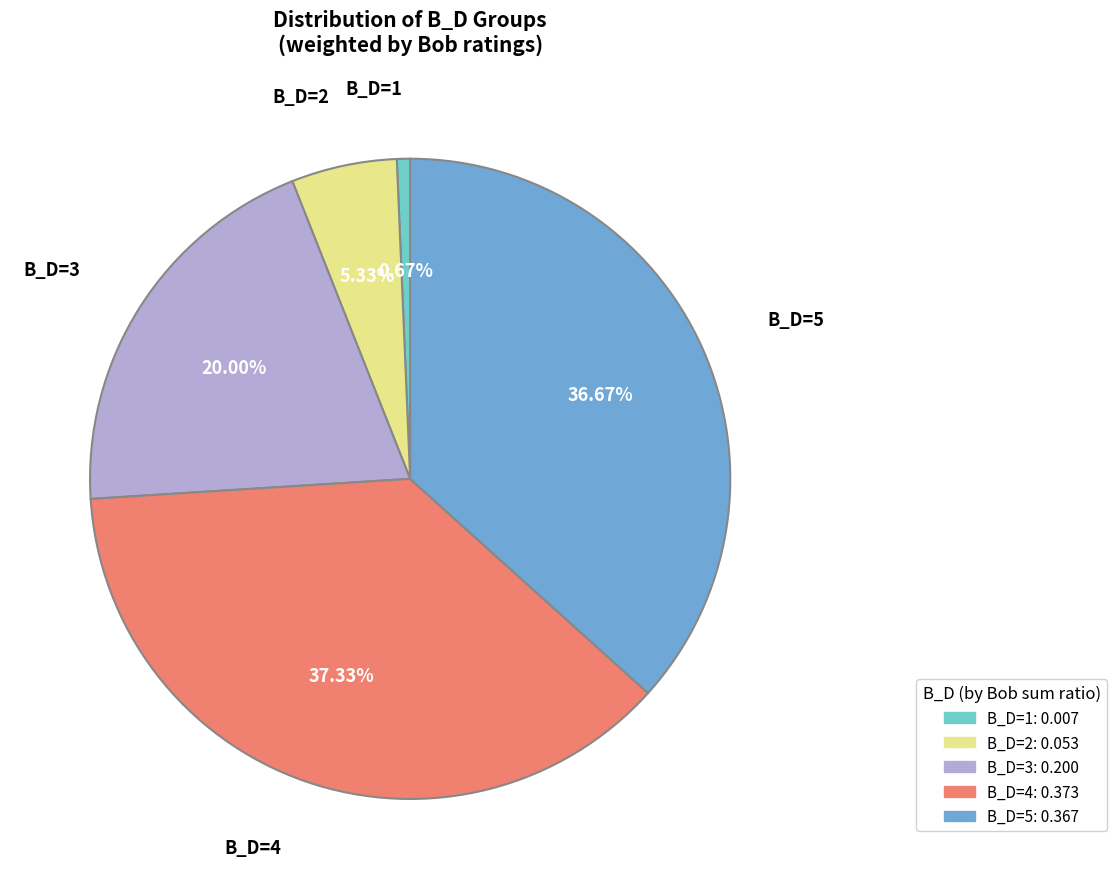

Is there any slice that represents more than half of the pie?

No